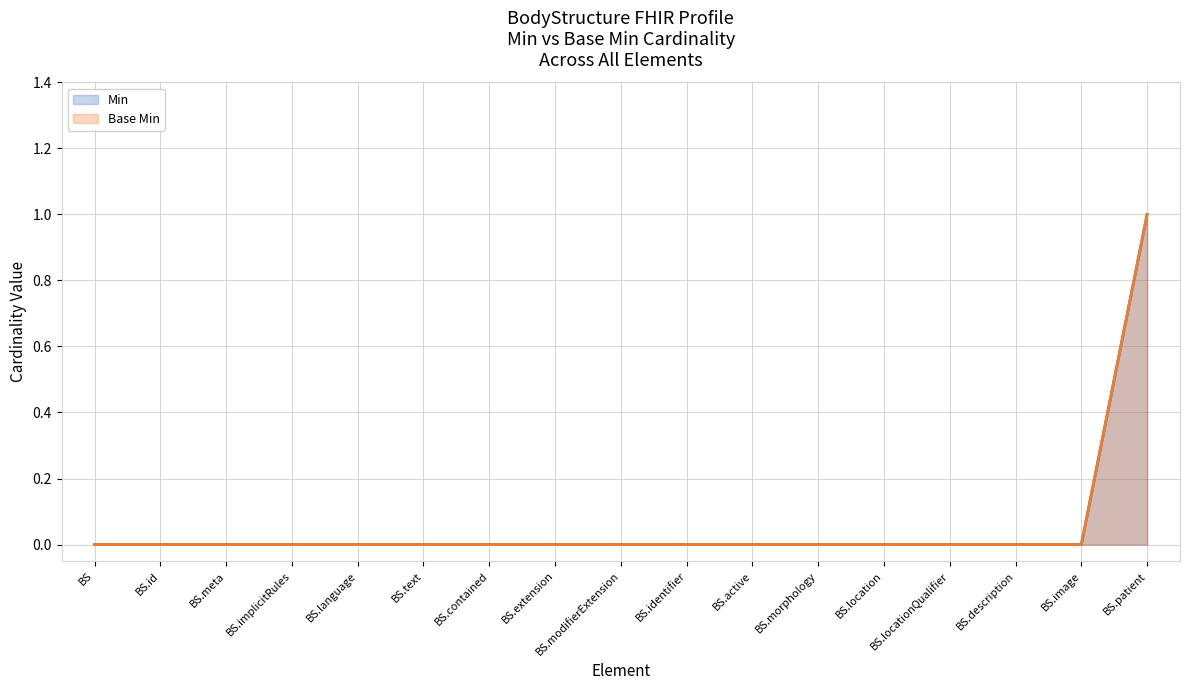

Which series has the largest total across all categories?

Min